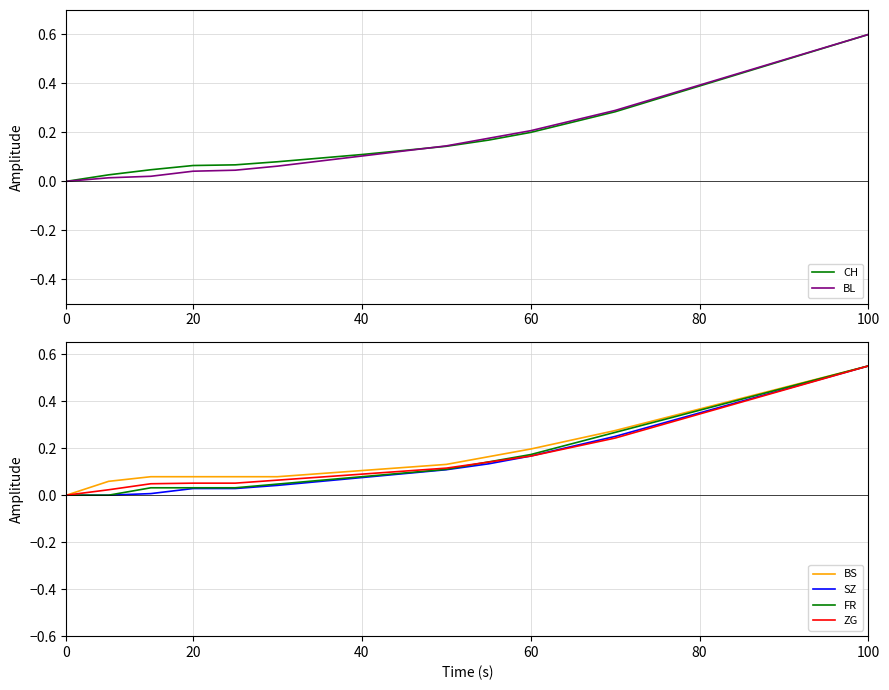

What is the average value of the SZ series?

0.2